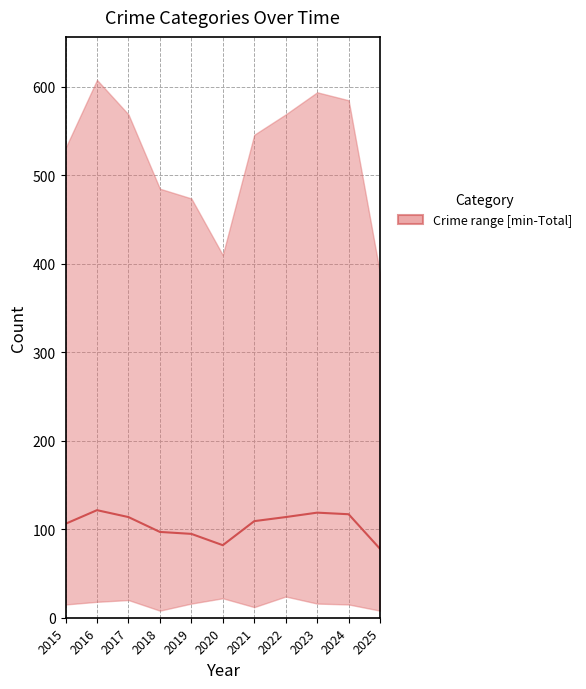

What is the change in value from 2017 to 2018?

-16.8